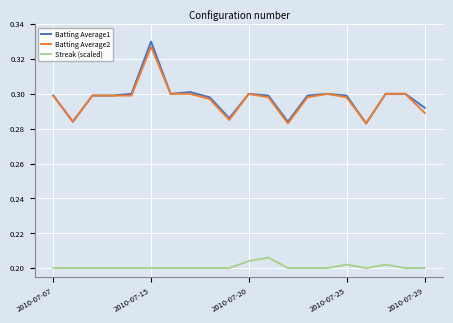

True or false: Streak (scaled) and Batting Average2 intersect in this chart.

False